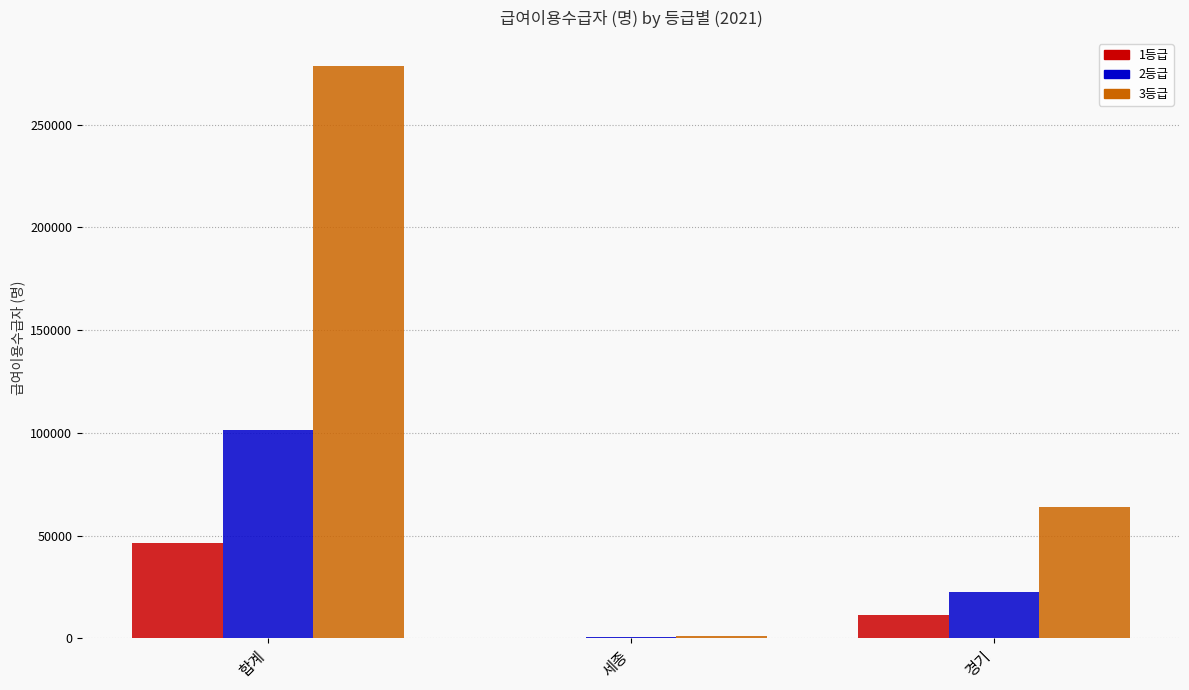

Which series changed the most between 합계 and 경기?

3등급